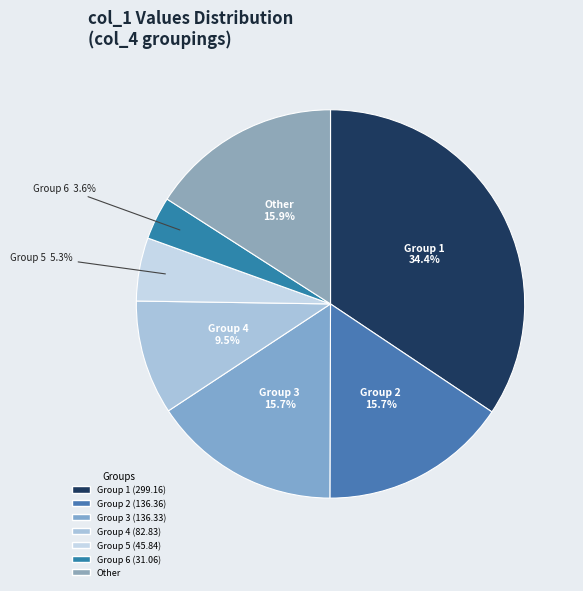

Count the number of slices in the pie.

7